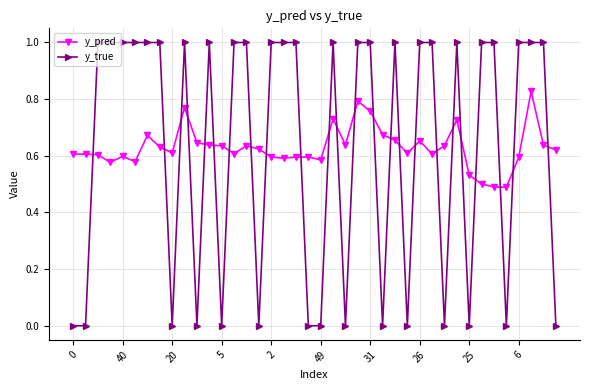

List the series in order of their peak value, highest first.

y_true, y_pred